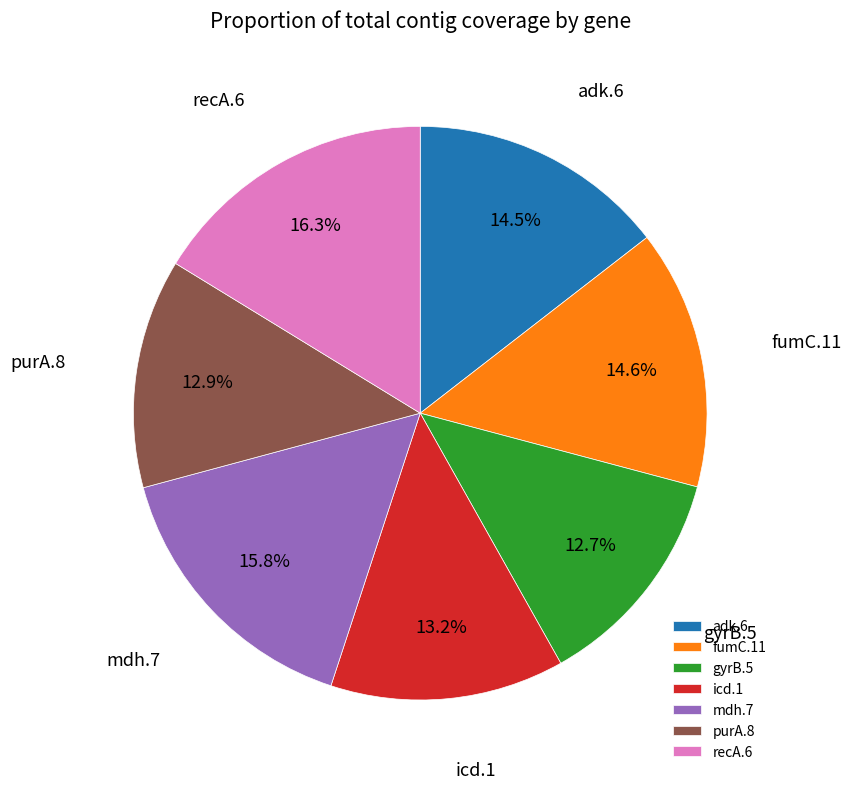

Approximately how many times larger is the value at adk.6 compared to purA.8?

1.1